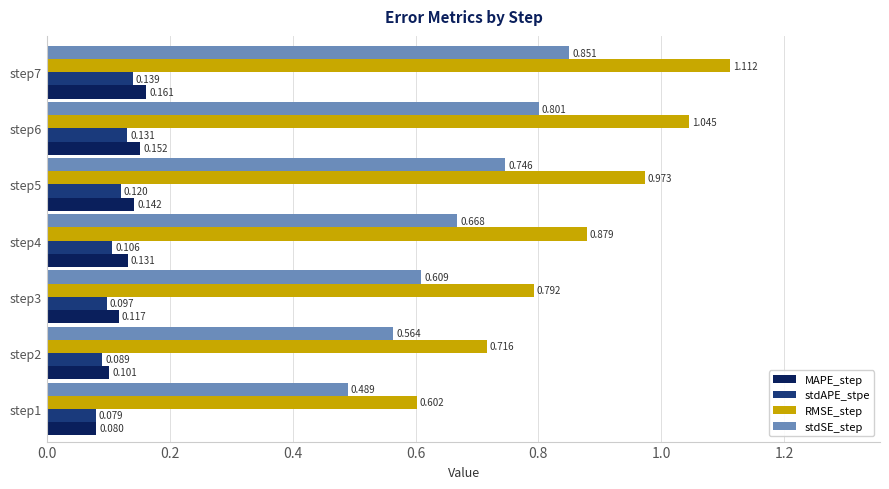

Which series has the widest spread of values?

RMSE_step